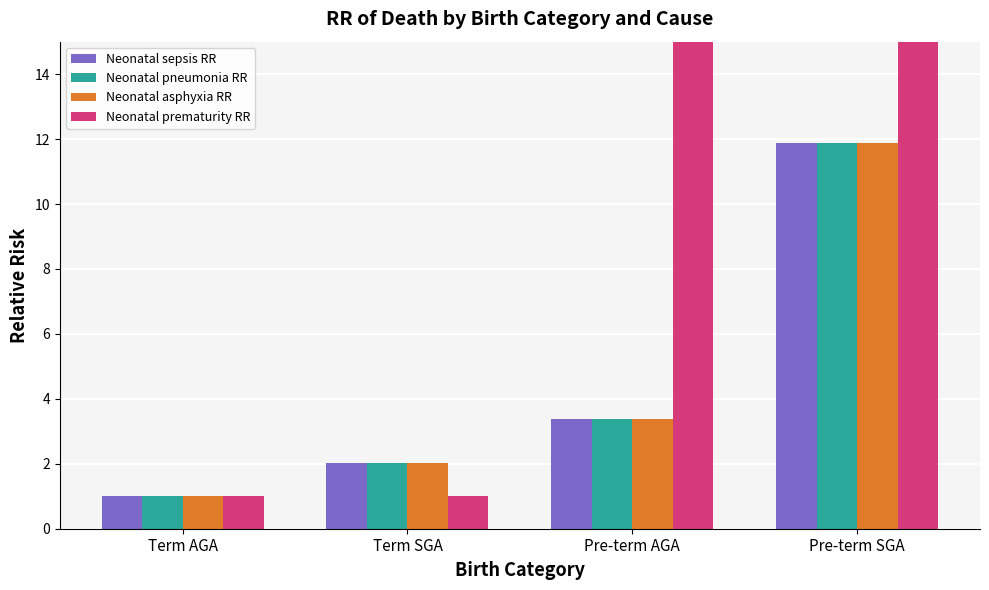

Between Pre-term SGA and Term AGA, which is larger?

Pre-term SGA